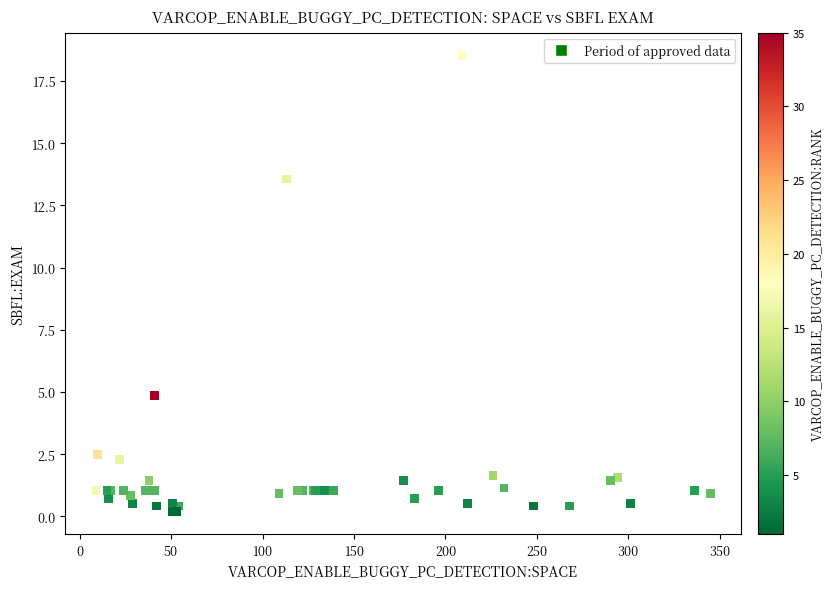

What Y value in the scatter plot is closest to 9?

4.9